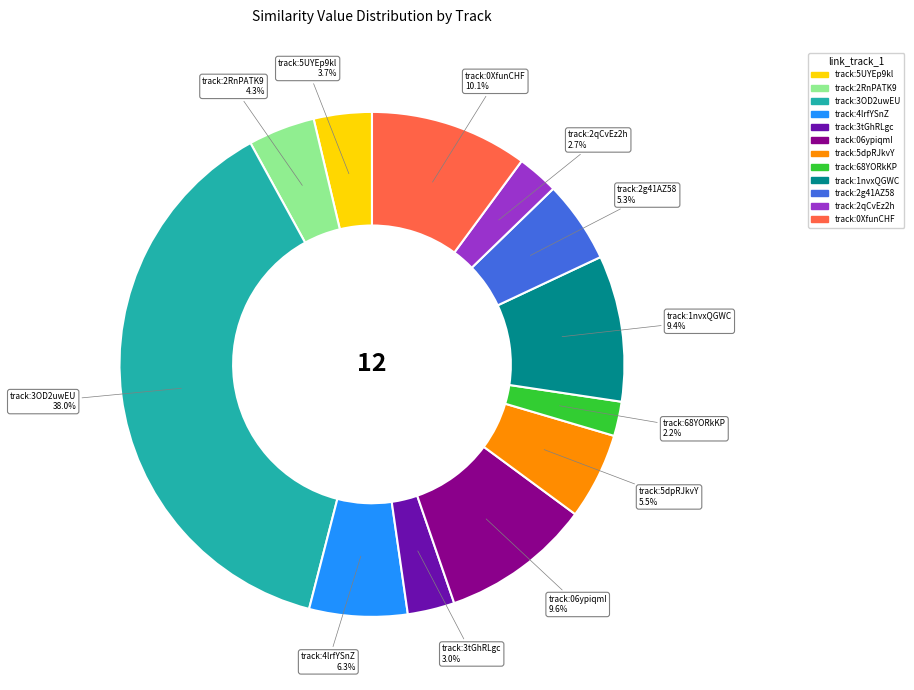

Does any single category account for the majority?

No